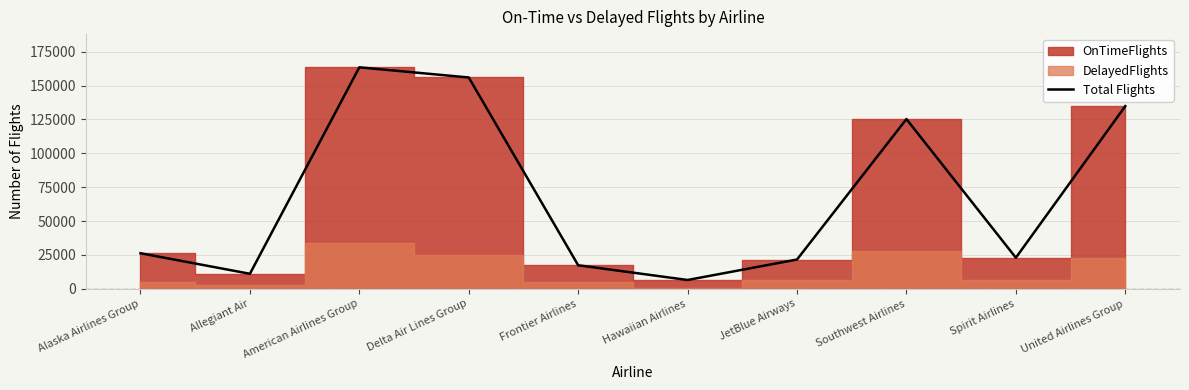

List the labels in order of value, smallest first.

Hawaiian Airlines, Allegiant Air, Frontier Airlines, JetBlue Airways, Spirit Airlines, Alaska Airlines Group, Southwest Airlines, United Airlines Group, Delta Air Lines Group, American Airlines Group